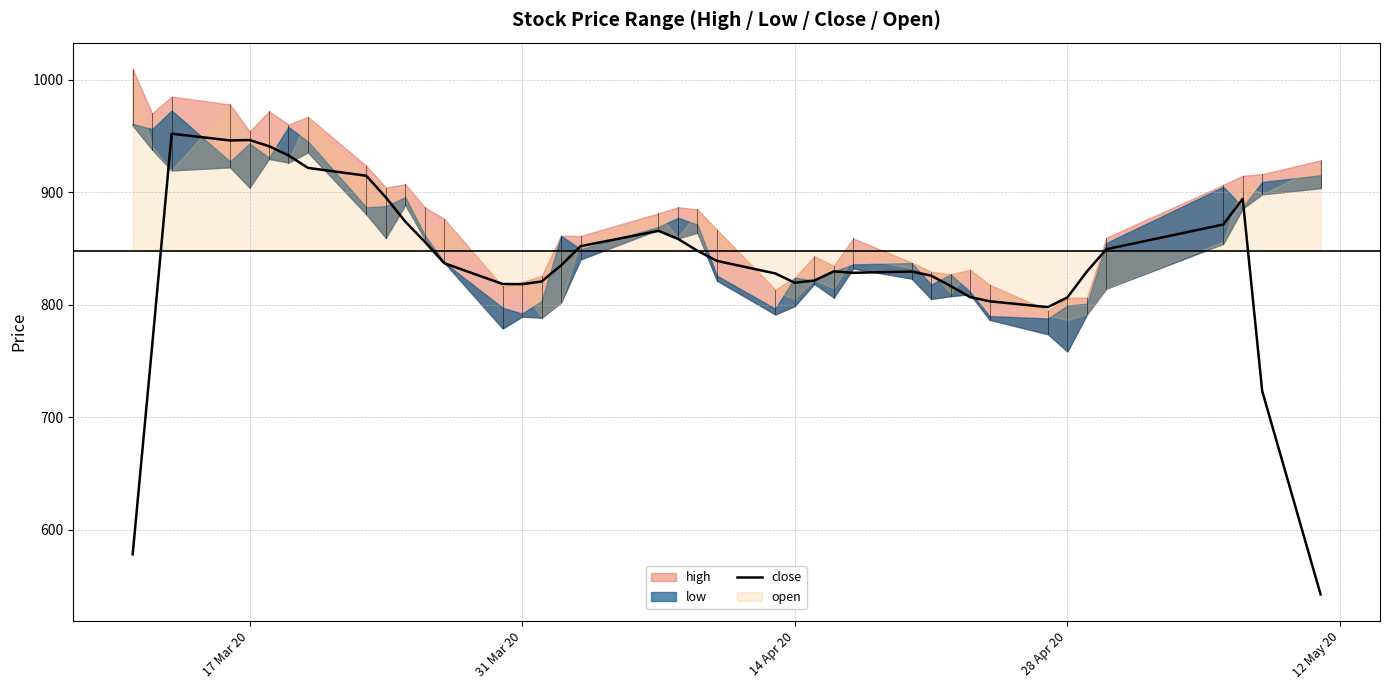

How many interior local peaks (higher than both neighbors) does the data have?

6